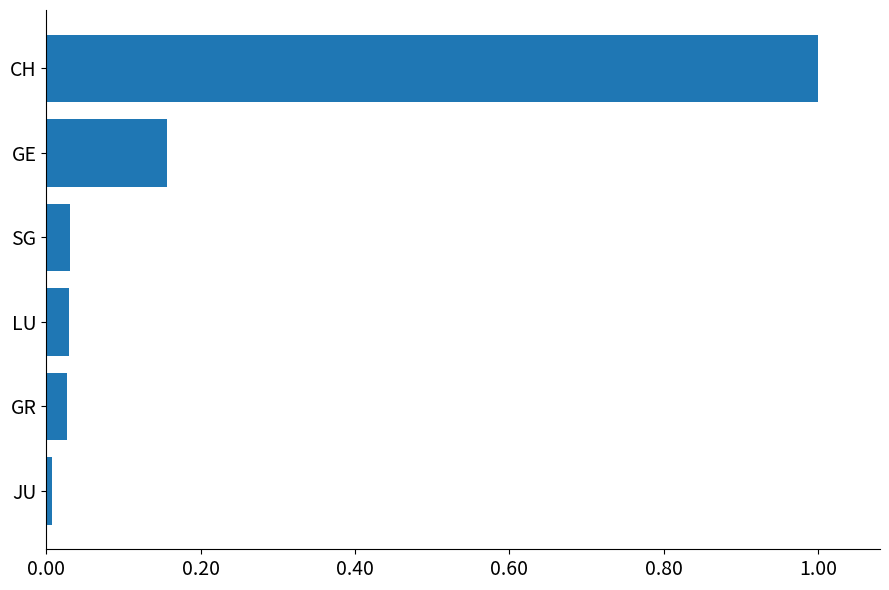

What is the sum of the values at CH and SG?

1.0